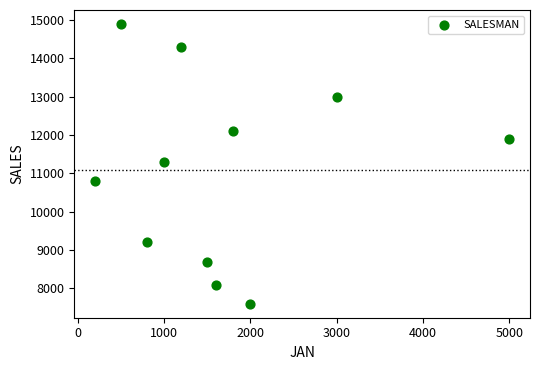

What is the average Y value?

11082